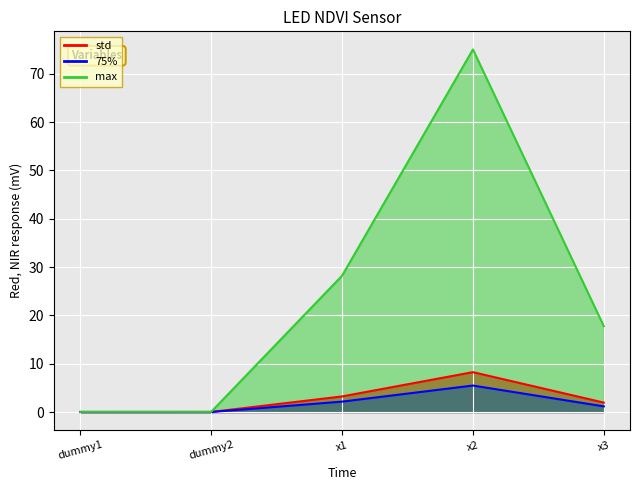

How many interior local peaks does the std series have?

1